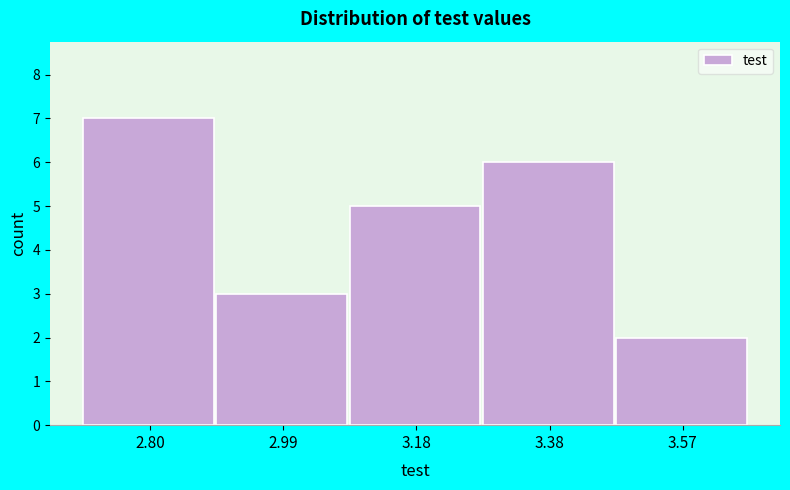

How tall is the bar that spans 3.28 to 3.48 on the x-axis? Neither the bar edges nor the heights are printed on the chart, so give them approximately, as read against the axes.

6